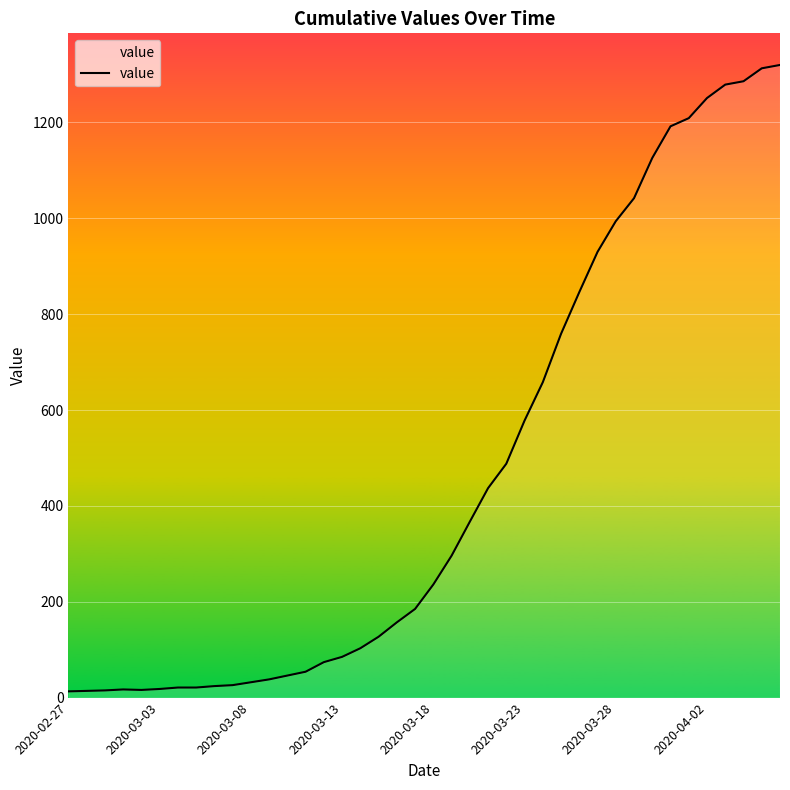

What is the difference between the maximum and minimum values?

1307